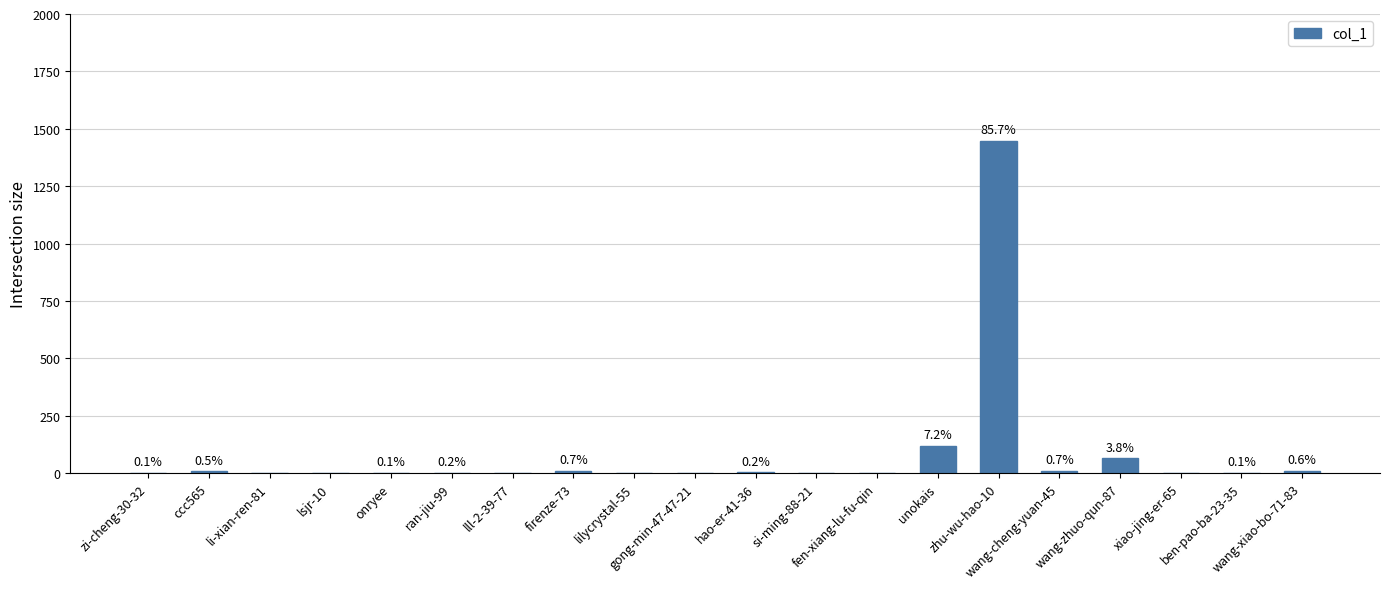

What position from the left is wang-xiao-bo-71-83?

20